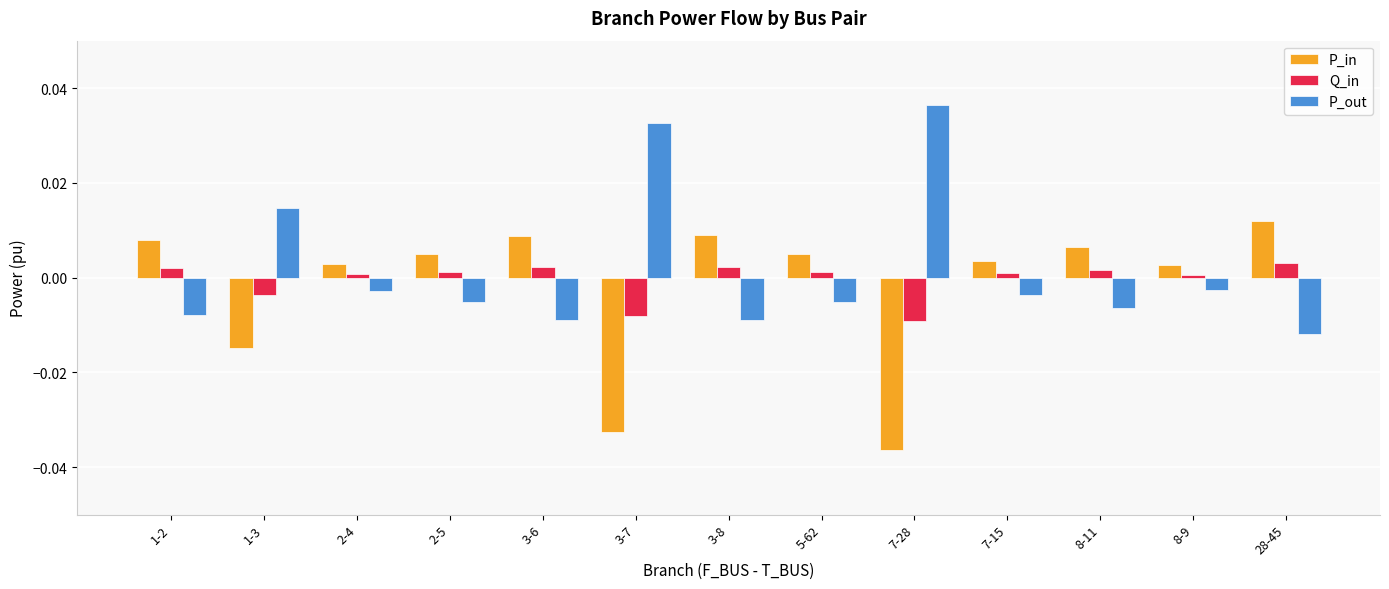

How many bars are there in total?

39